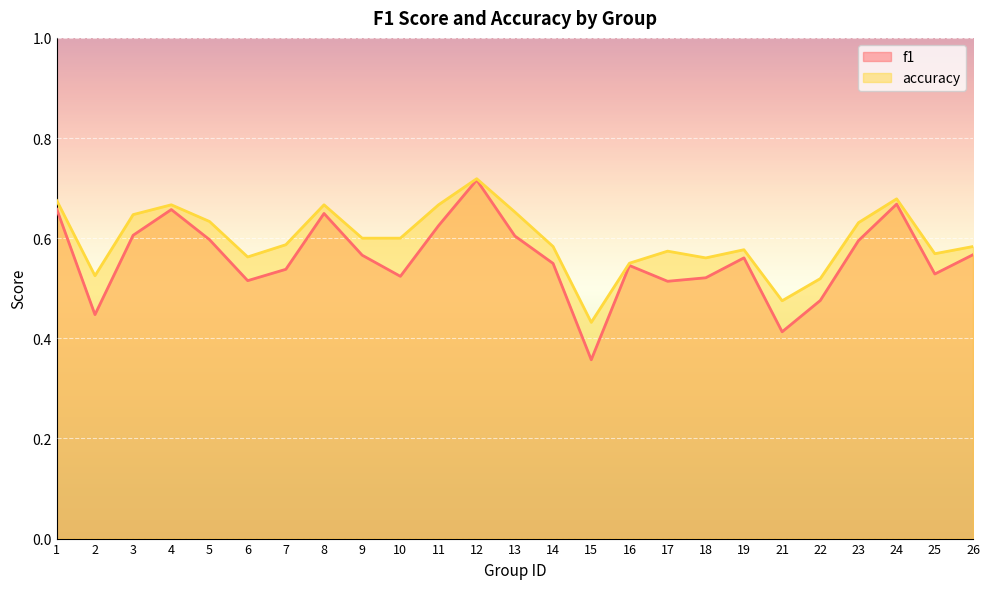

How many interior local valleys does the f1 series have?

7